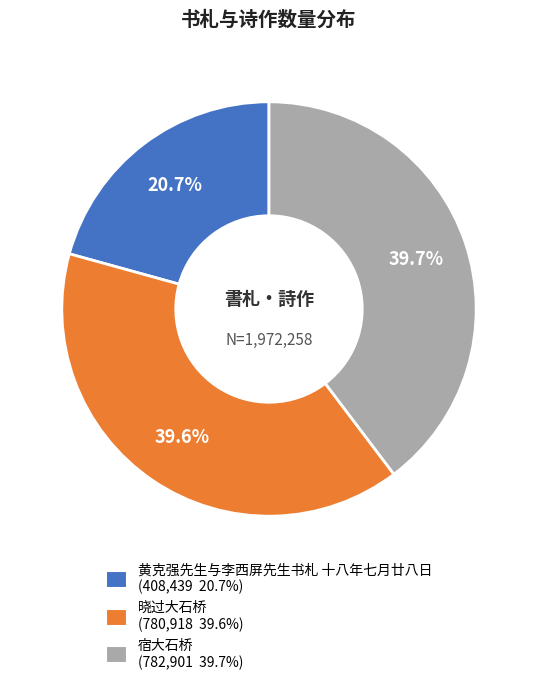

Is 黄克强先生与李西屏先生书札 十八年七月廿八日 the majority of the pie?

No